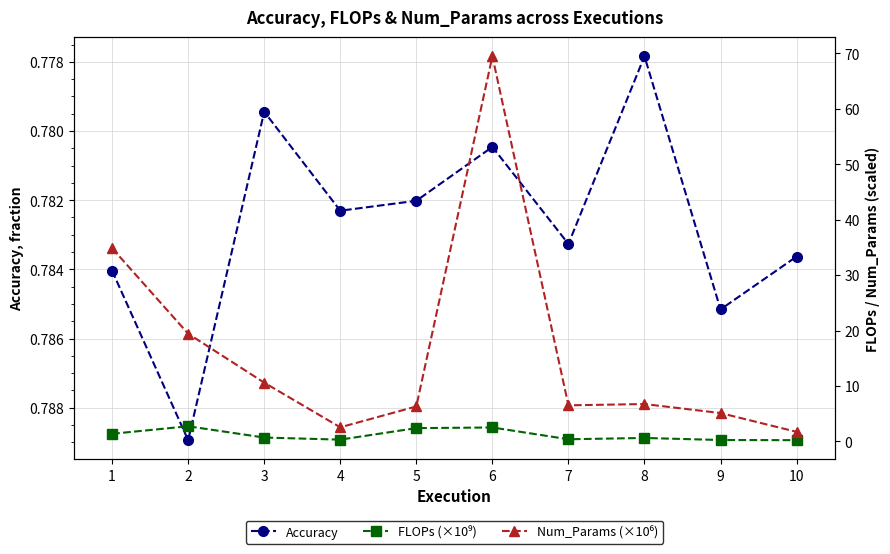

How many interior local peaks does the FLOPs (×10⁹) series have?

3